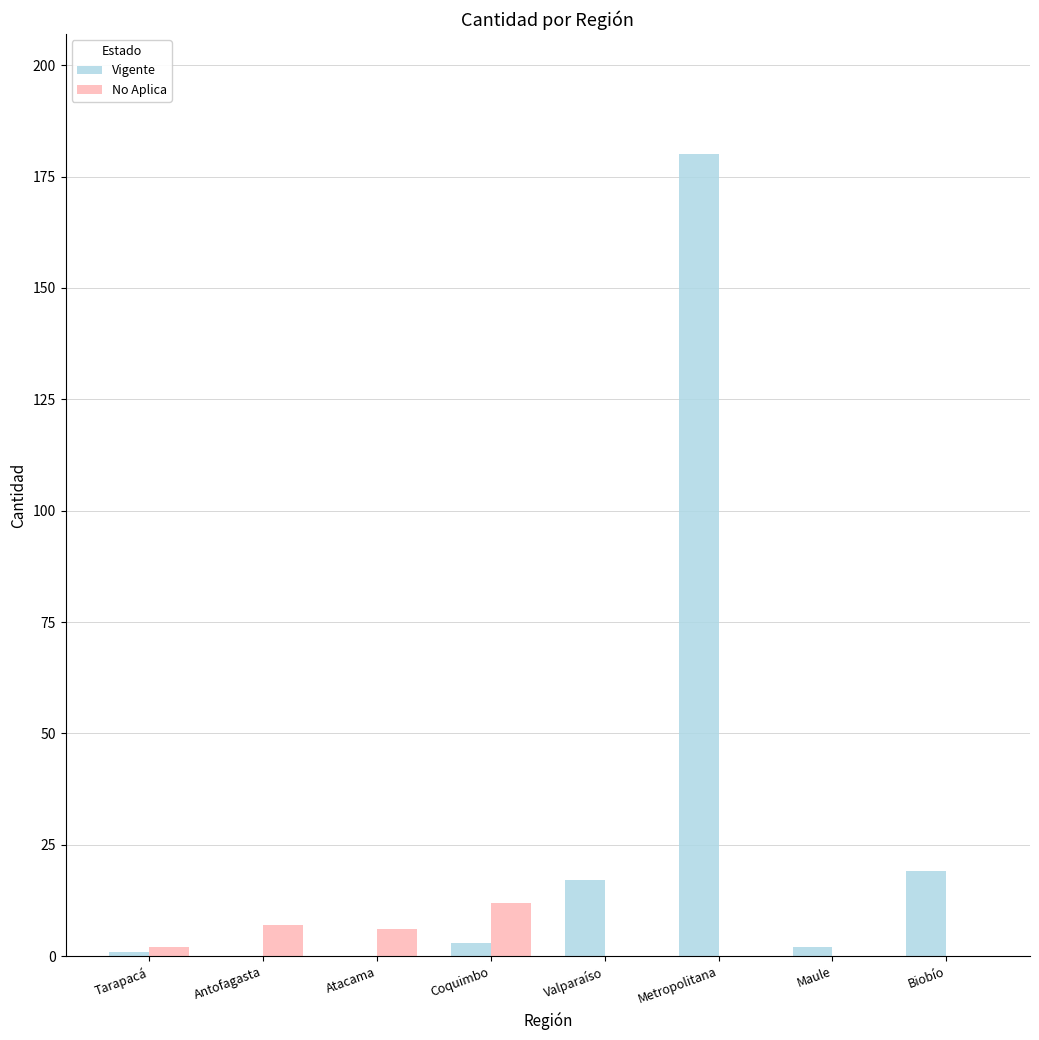

What is the total value across all series at Metropolitana?

180